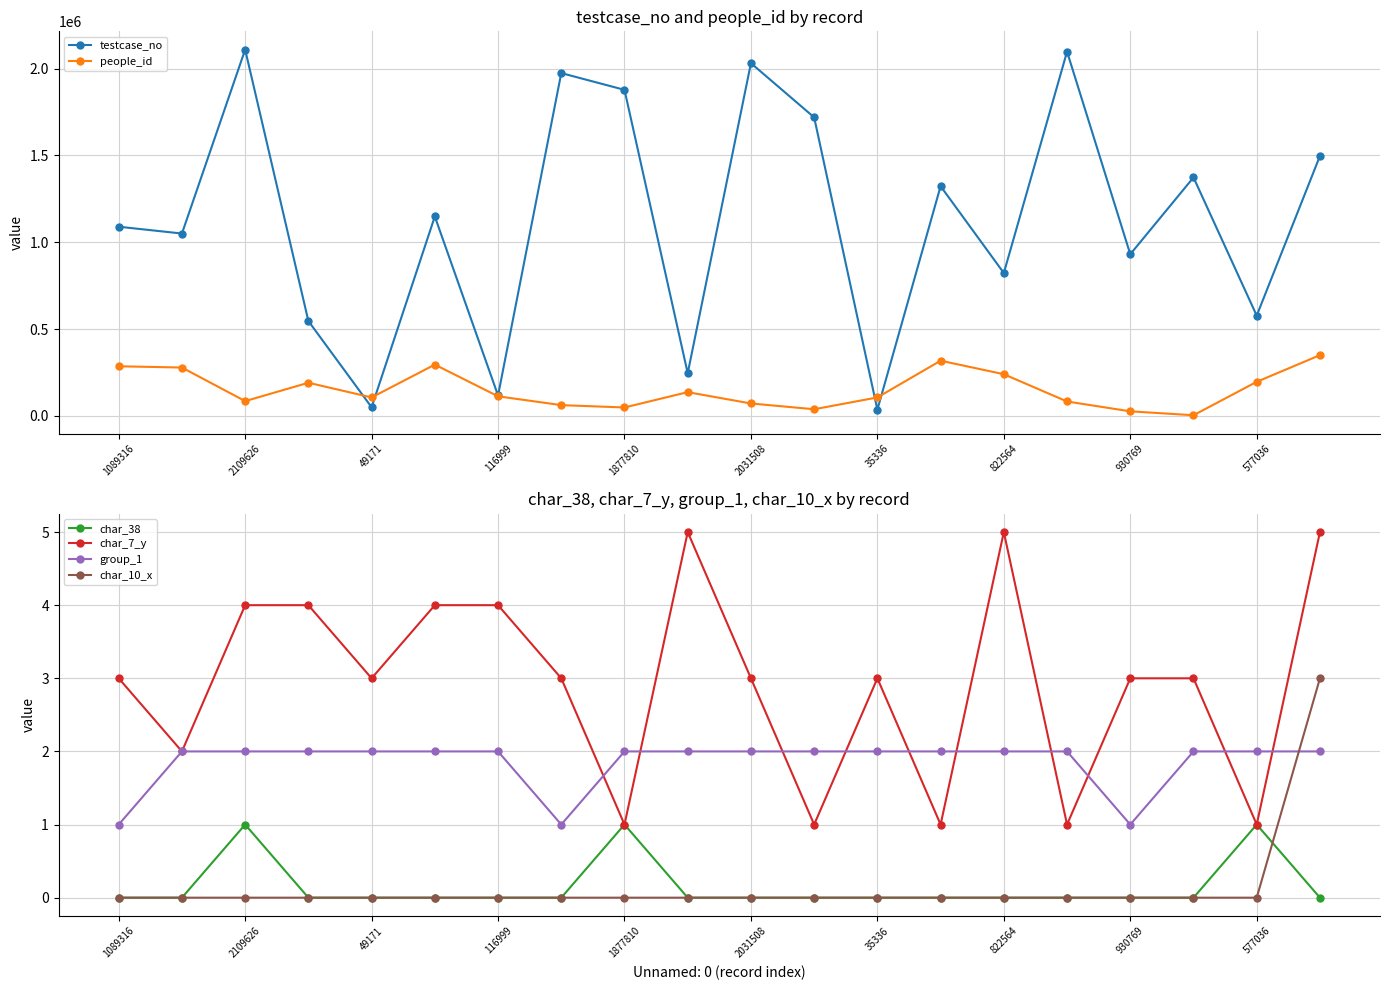

True or false: testcase_no has a value of 822032 at 13.

False